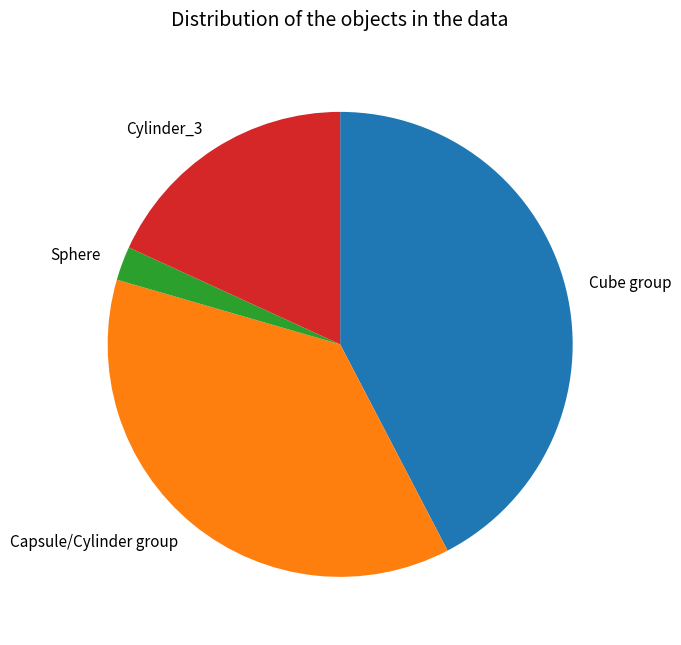

How many slices are in this pie chart?

4